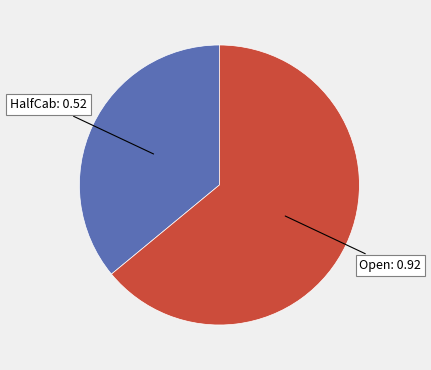

Does any single category account for the majority?

Yes